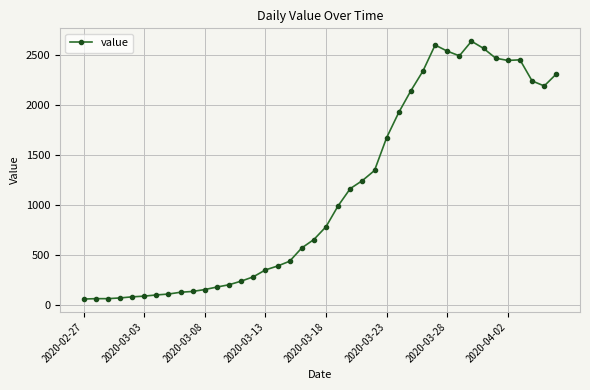

What is the average value?

1124